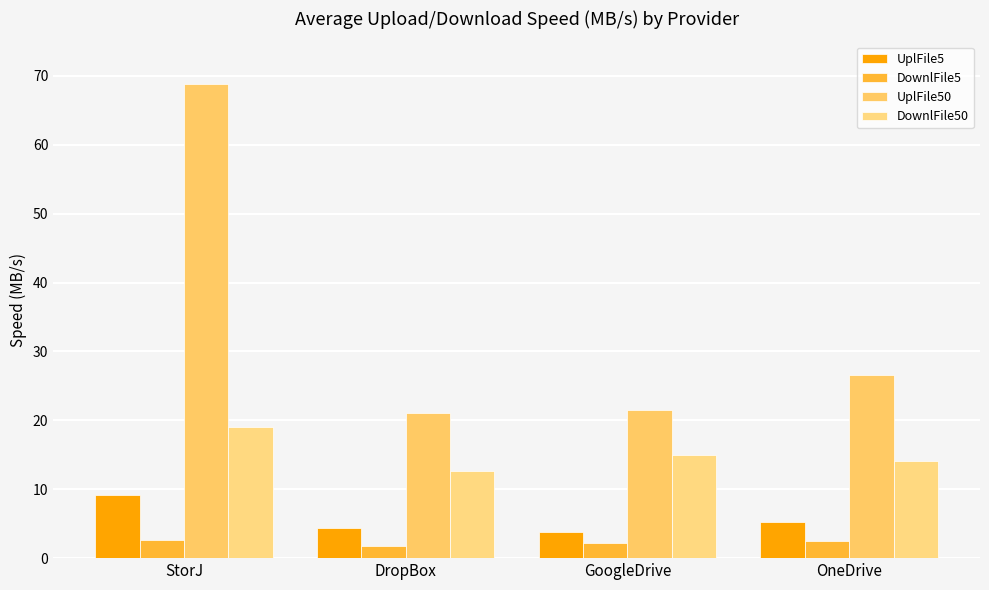

Is it true that UplFile5 equals 4.3 at DropBox?

True